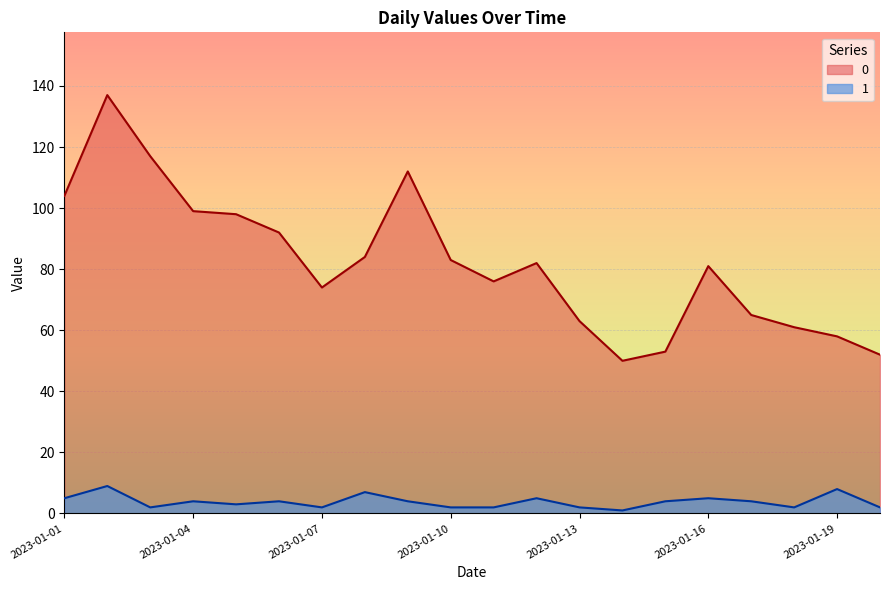

Between 2023-01-17 and 2023-01-10, which is larger?

2023-01-10